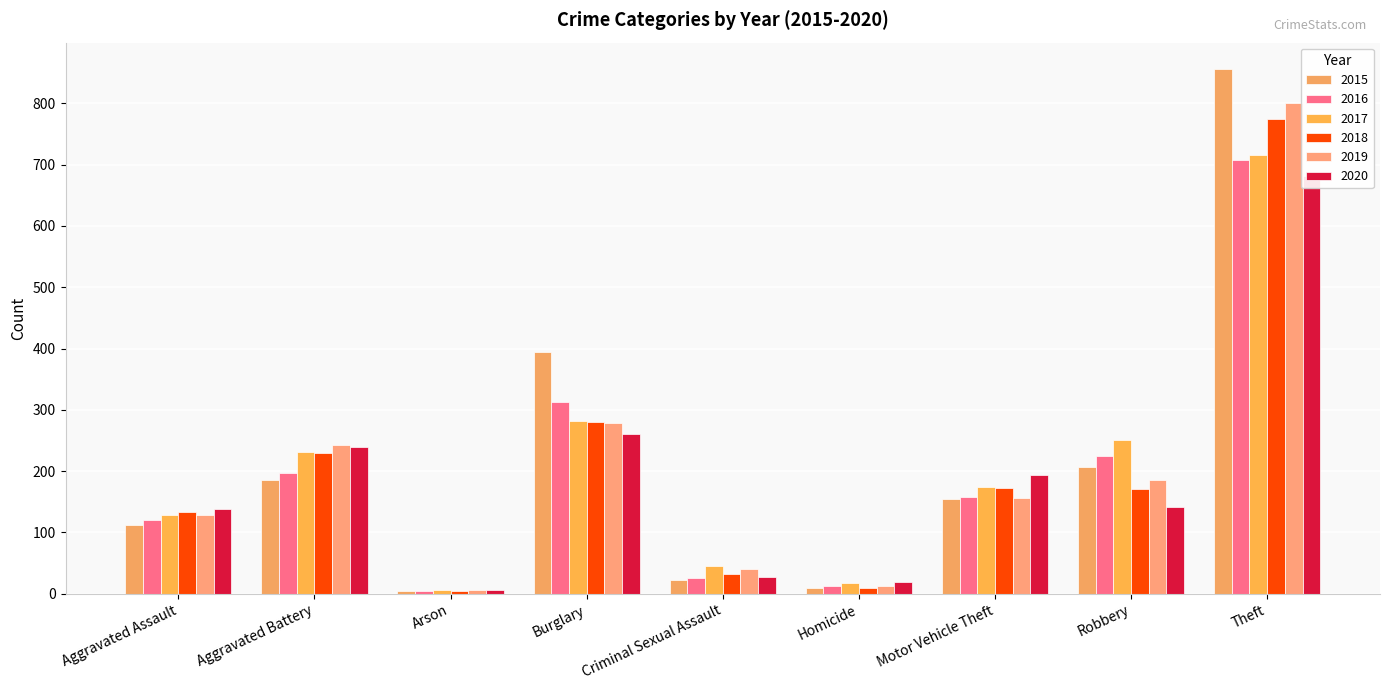

Is it true that 2019 equals 2 at Homicide?

False